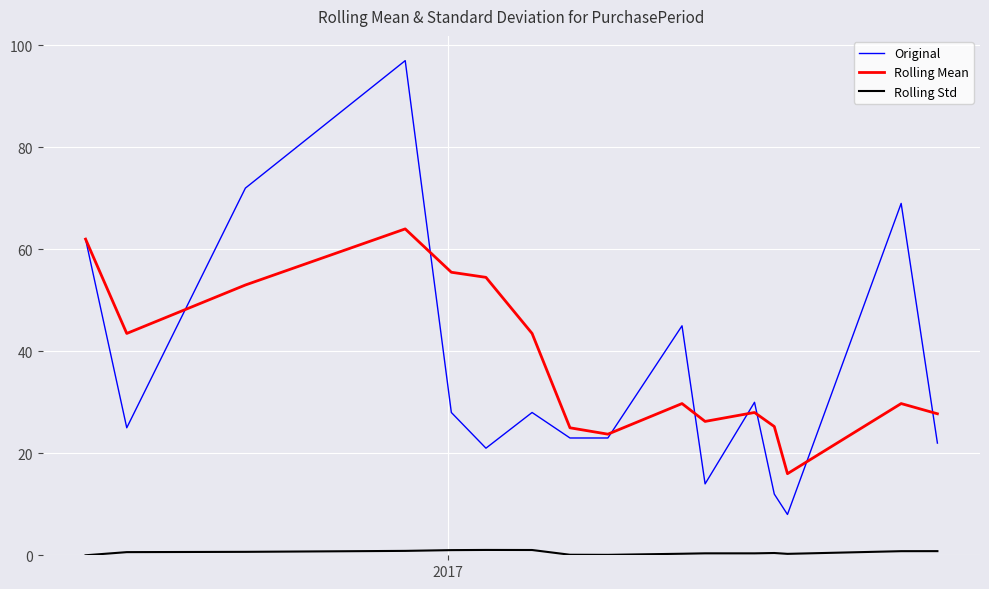

Which series has the largest range (max minus min)?

Original